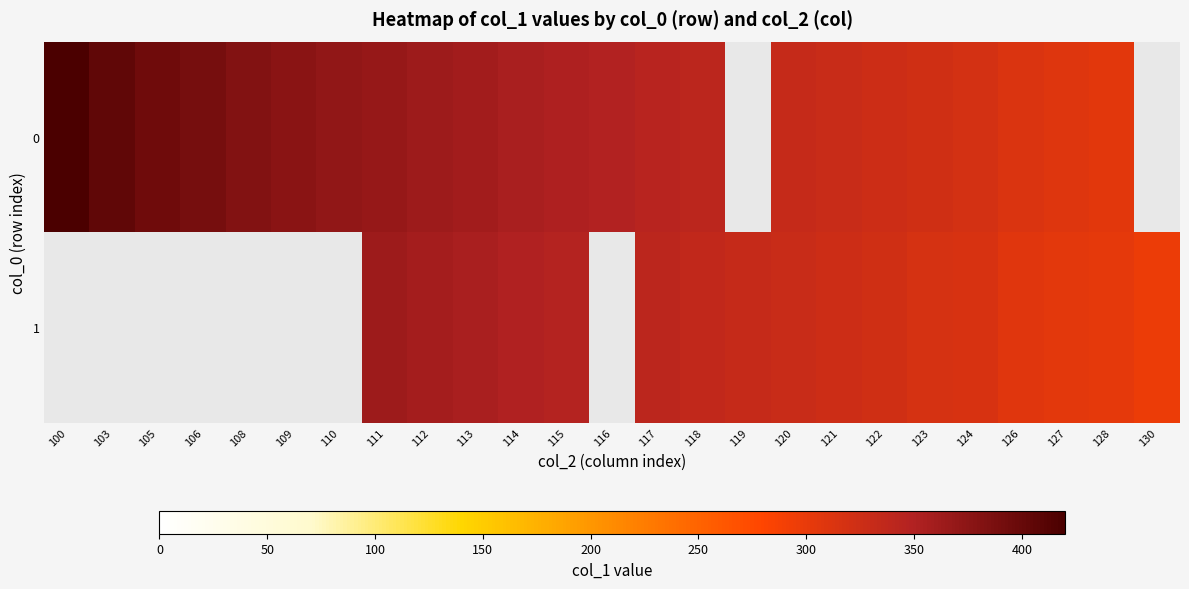

The value of 1 at 119 is 332.0. True or false?

True